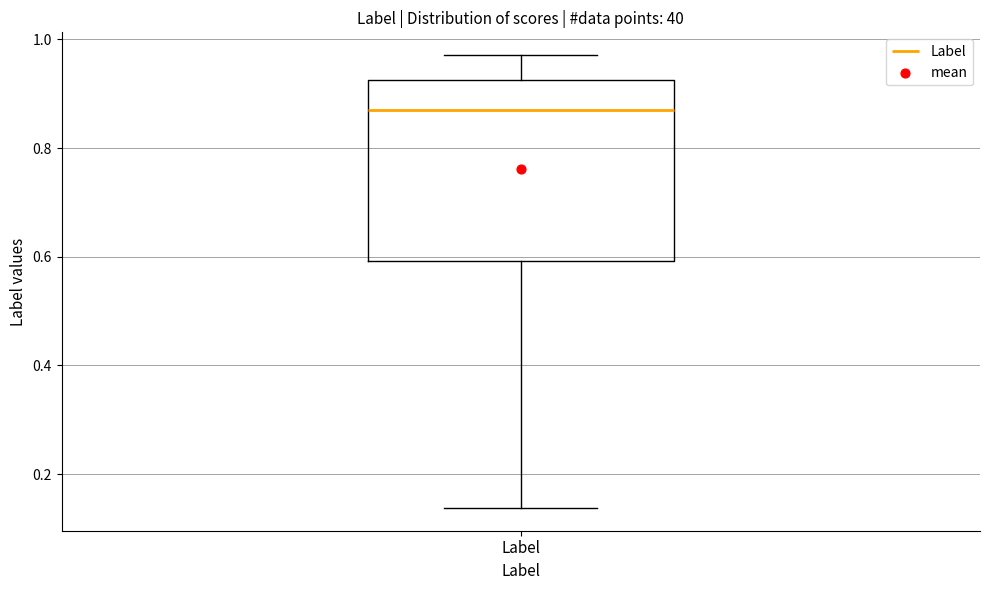

Read this box plot against the y-axis: the position of the median line, the range covered by the box, and the ends of both whiskers. The values are not printed on the chart, so give them approximately, as read against the axis.

median 0.86, box 0.60 to 0.92, whiskers 0.14 to 0.98